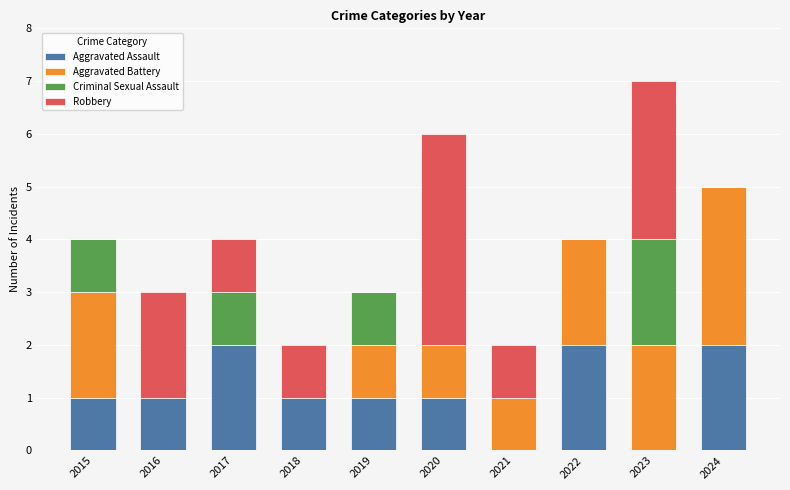

What is the sum of all Aggravated Assault values?

11